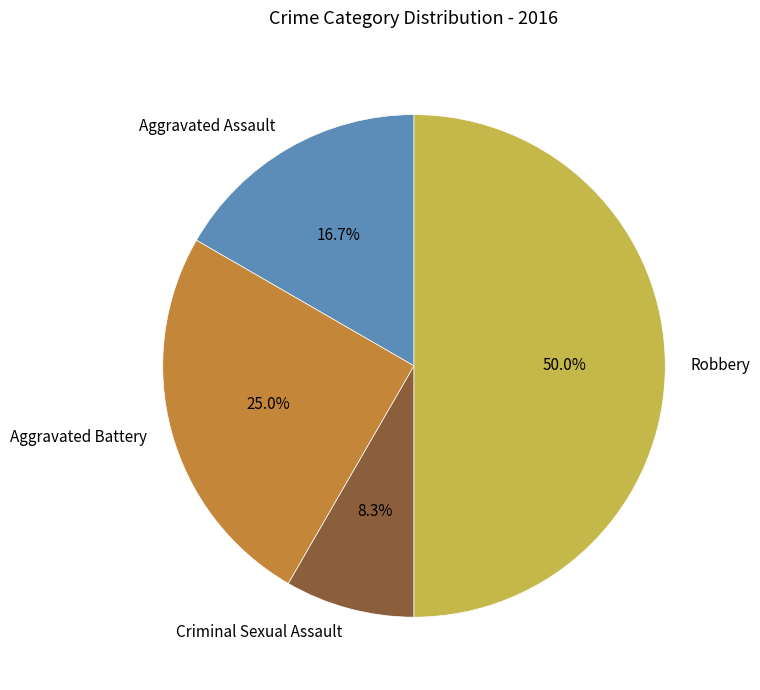

Does Aggravated Assault account for over 50% of the chart?

No